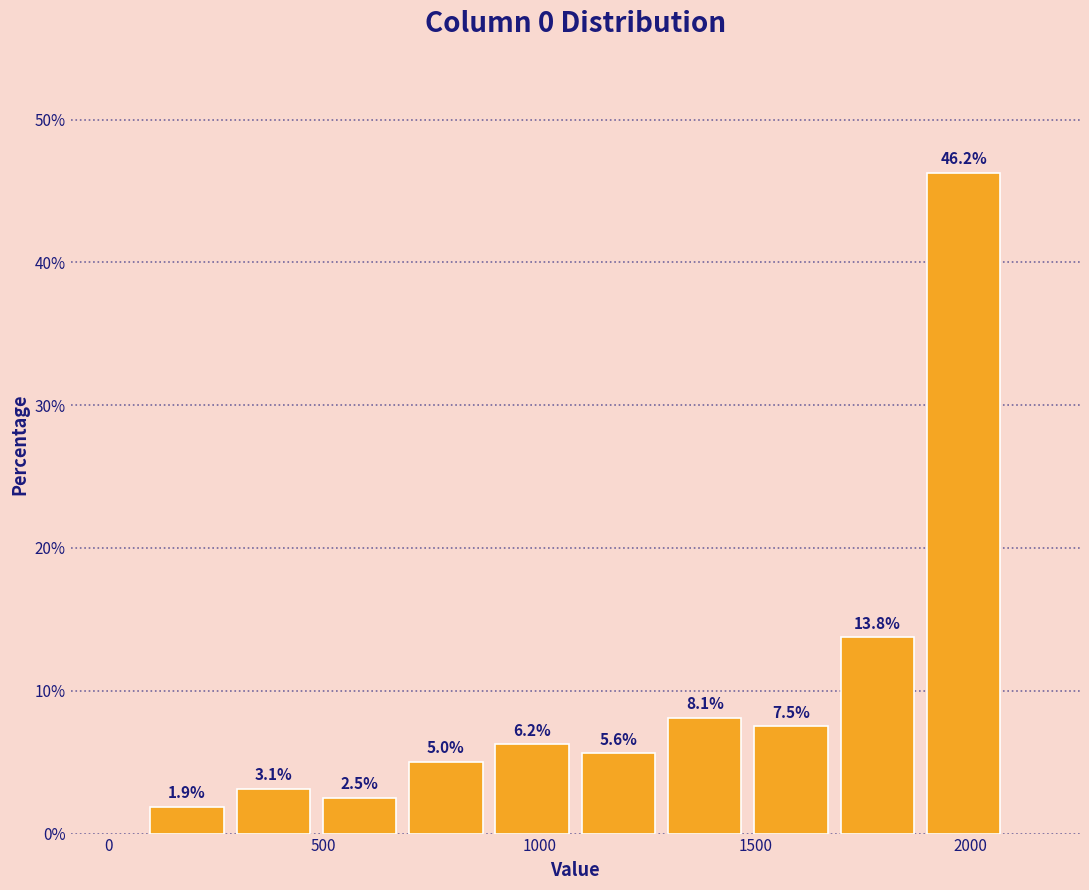

Reading left to right, list every bar in this chart as the range it spans on the x-axis followed by its height. The bar edges are not printed on the chart, so give them approximately, as read against the axis.

100 to 300: 1.9
300 to 500: 3.1
500 to 700: 2.5
700 to 900: 5.0
900 to 1100: 6.2
1100 to 1300: 5.6
1300 to 1500: 8.1
1500 to 1700: 7.5
1700 to 1900: 13.8
1900 to 2100: 46.2